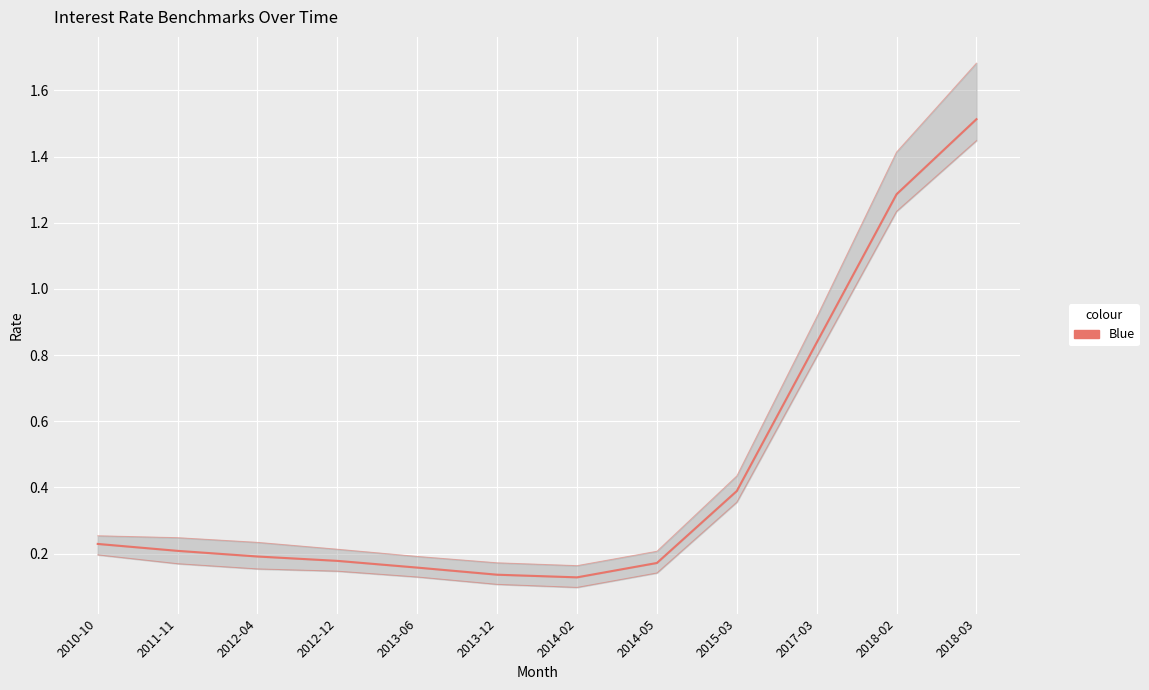

Does the chart display data point markers on the line(s)?

No